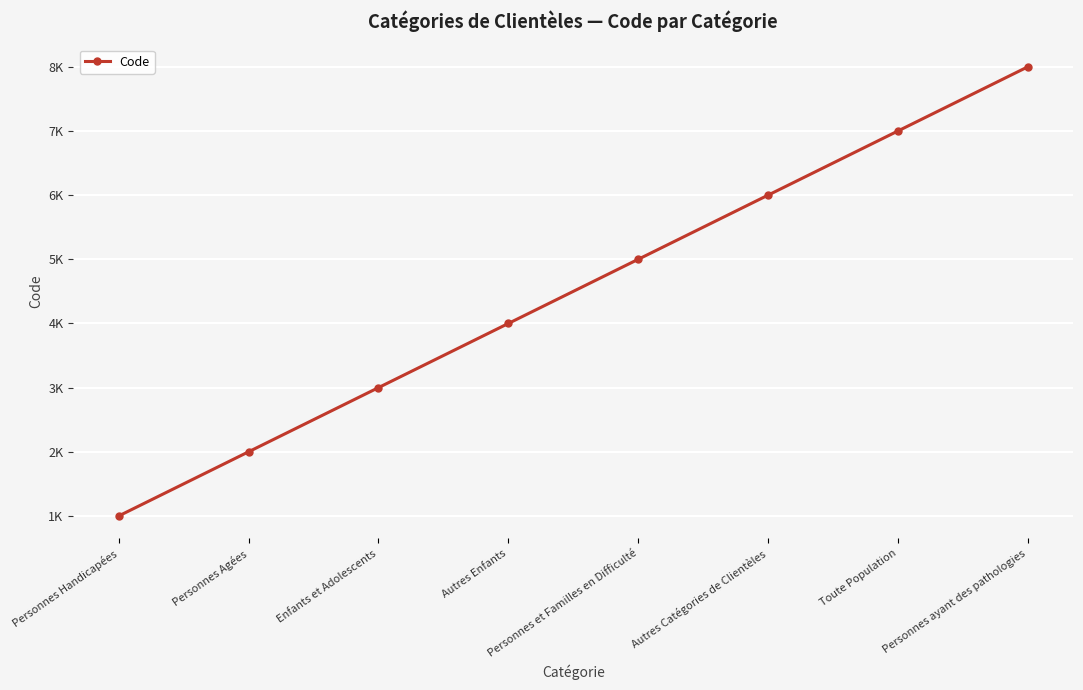

What is the label of the 3rd point from the left?

Enfants et Adolescents